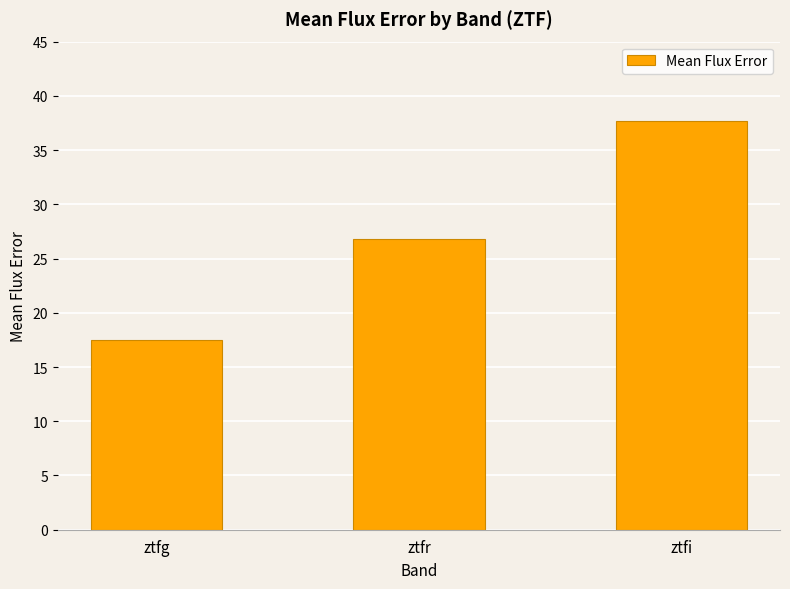

At which category does the chart reach its minimum across all series?

ztfg